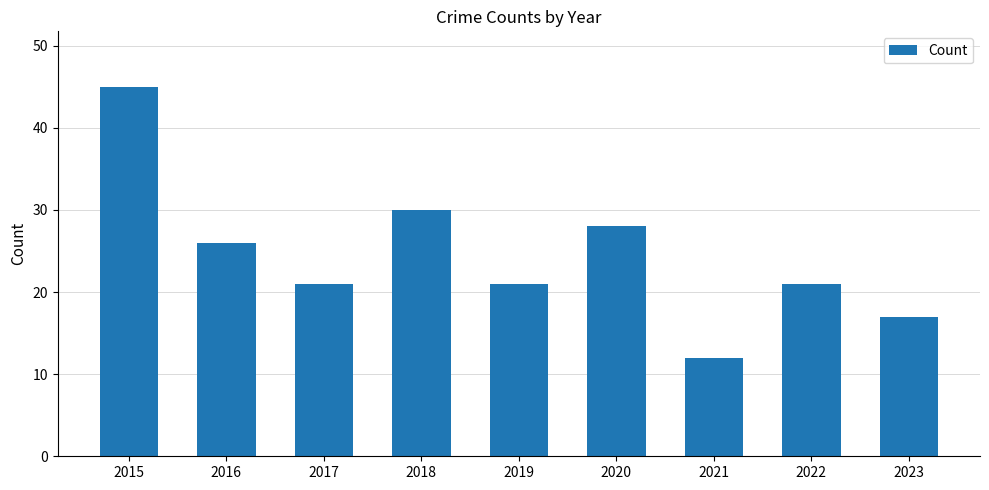

At which category does the chart reach its minimum across all series?

2021